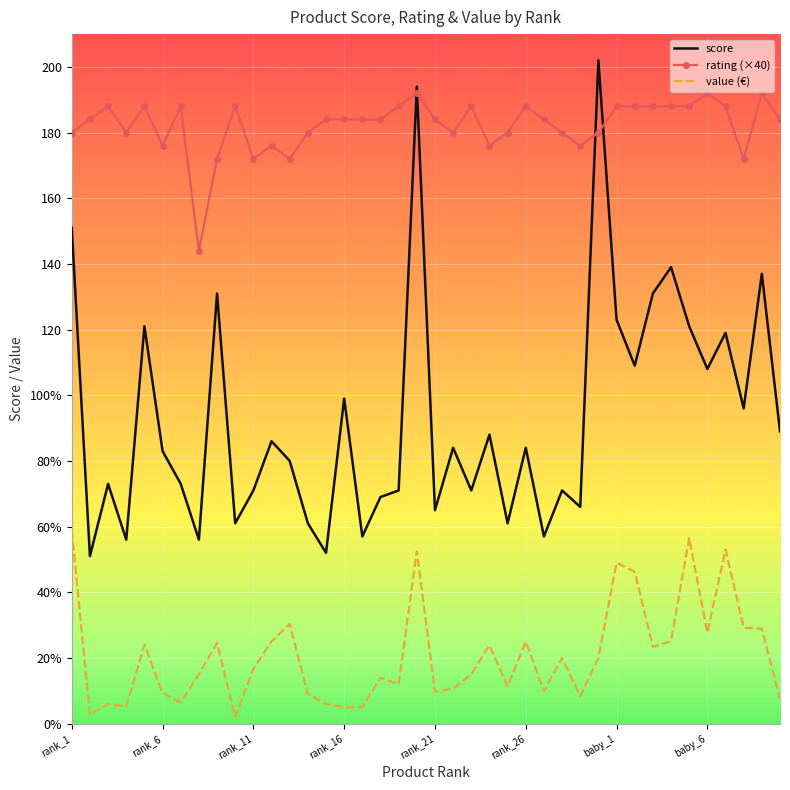

True or false: rating (×40) and value (€) cross at least once.

False